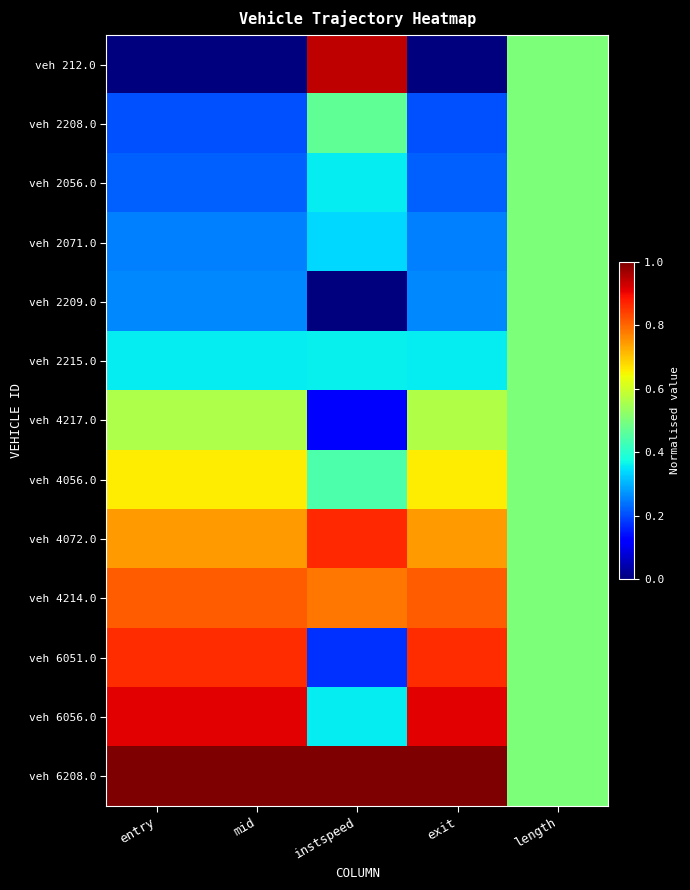

Reading left to right, extract all data points from this chart.

veh 212.0: entry=0.0	mid=0.0	instspeed=0.9	exit=0.0	length=0.5
veh 2208.0: entry=0.2	mid=0.2	instspeed=0.5	exit=0.2	length=0.5
veh 2056.0: entry=0.2	mid=0.2	instspeed=0.4	exit=0.2	length=0.5
veh 2071.0: entry=0.3	mid=0.3	instspeed=0.3	exit=0.3	length=0.5
veh 2209.0: entry=0.3	mid=0.3	instspeed=0.0	exit=0.3	length=0.5
veh 2215.0: entry=0.4	mid=0.4	instspeed=0.4	exit=0.4	length=0.5
veh 4217.0: entry=0.6	mid=0.6	instspeed=0.1	exit=0.6	length=0.5
veh 4056.0: entry=0.7	mid=0.7	instspeed=0.4	exit=0.7	length=0.5
veh 4072.0: entry=0.7	mid=0.7	instspeed=0.9	exit=0.7	length=0.5
veh 4214.0: entry=0.8	mid=0.8	instspeed=0.8	exit=0.8	length=0.5
veh 6051.0: entry=0.9	mid=0.9	instspeed=0.2	exit=0.9	length=0.5
veh 6056.0: entry=0.9	mid=0.9	instspeed=0.4	exit=0.9	length=0.5
veh 6208.0: entry=1.0	mid=1.0	instspeed=1.0	exit=1.0	length=0.5